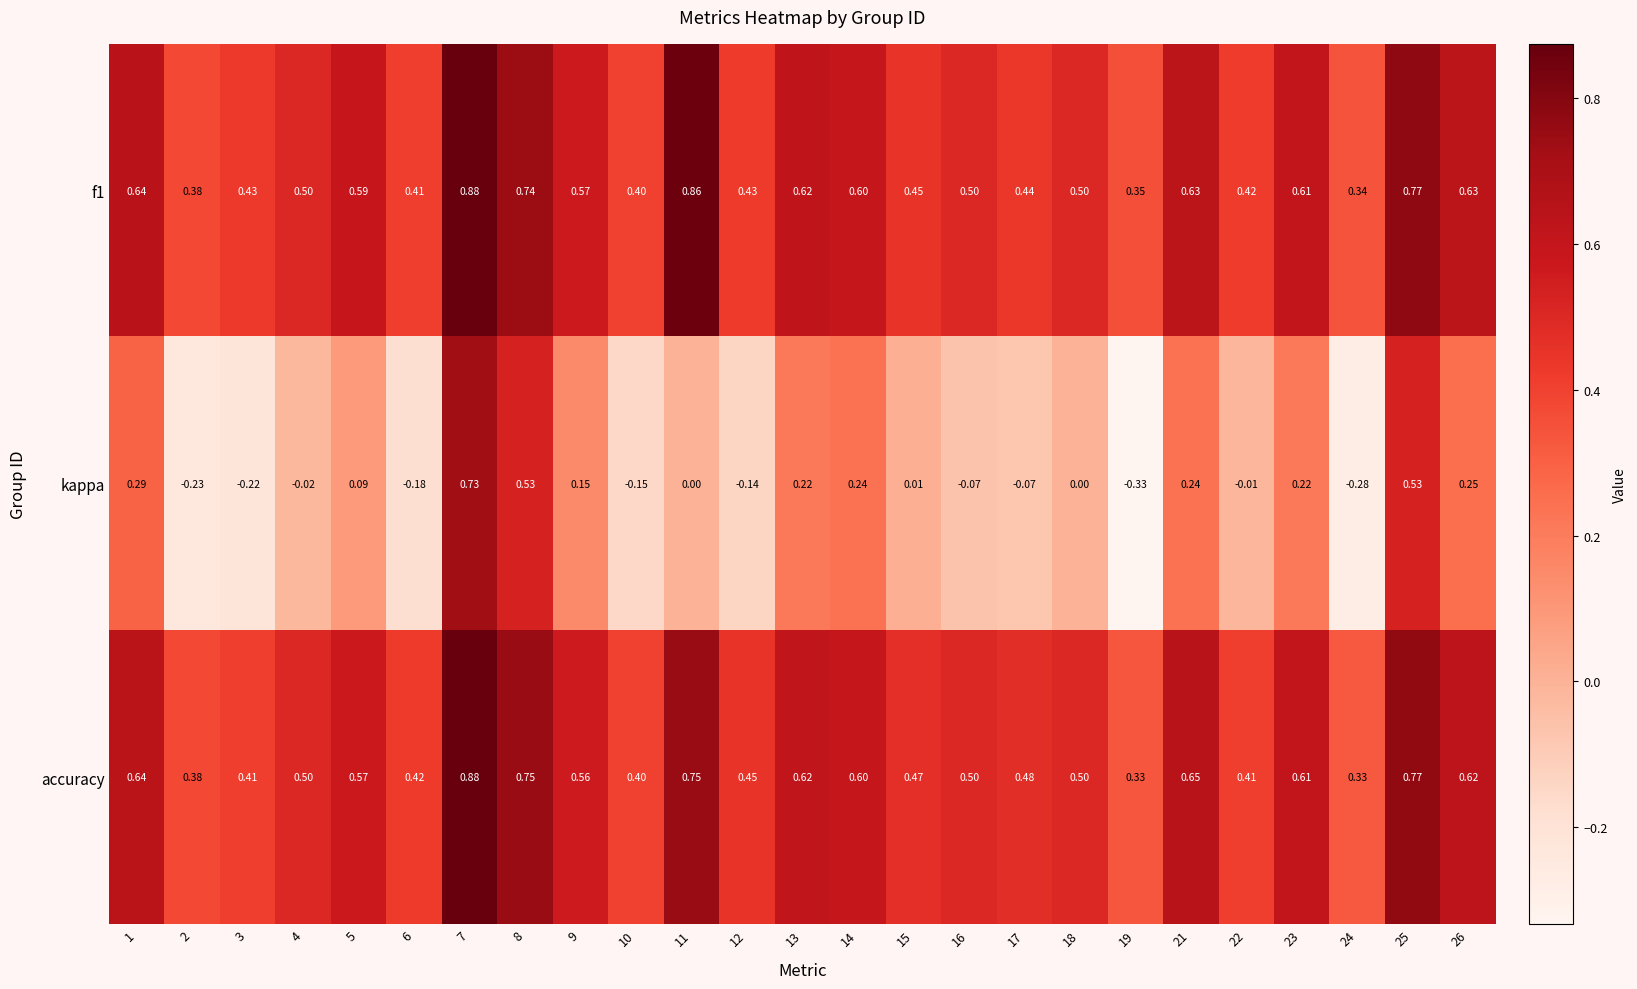

Which series has the largest range (max minus min)?

kappa